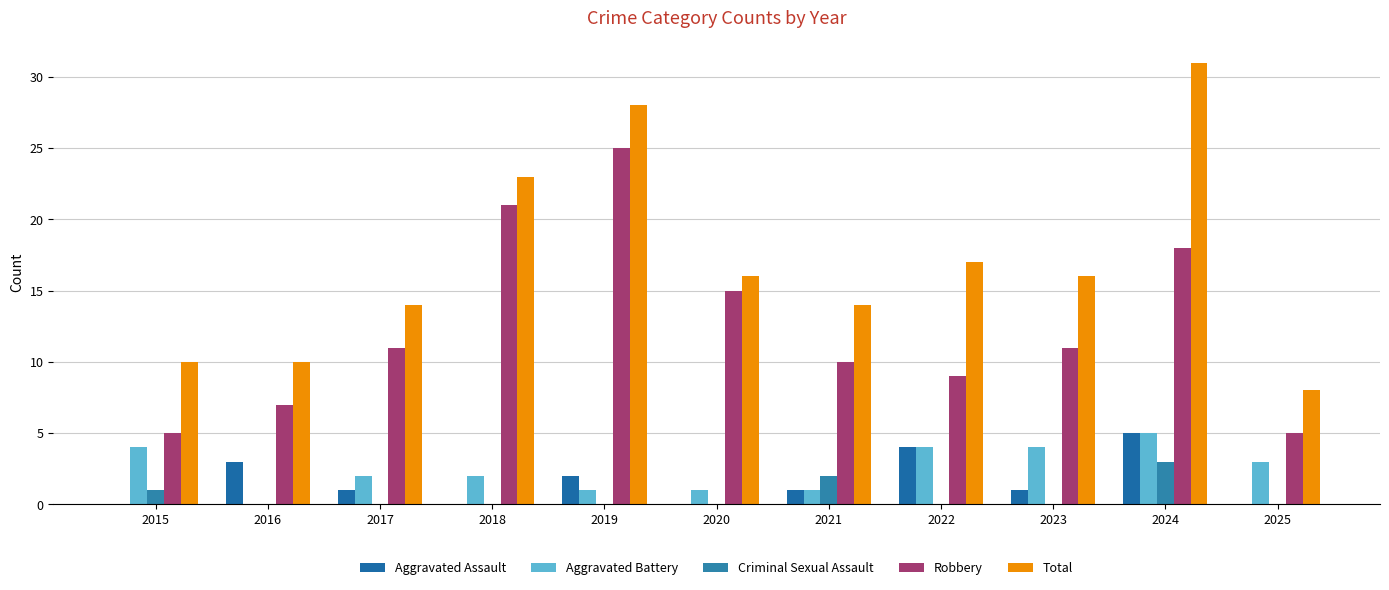

Are the bars horizontal?

No